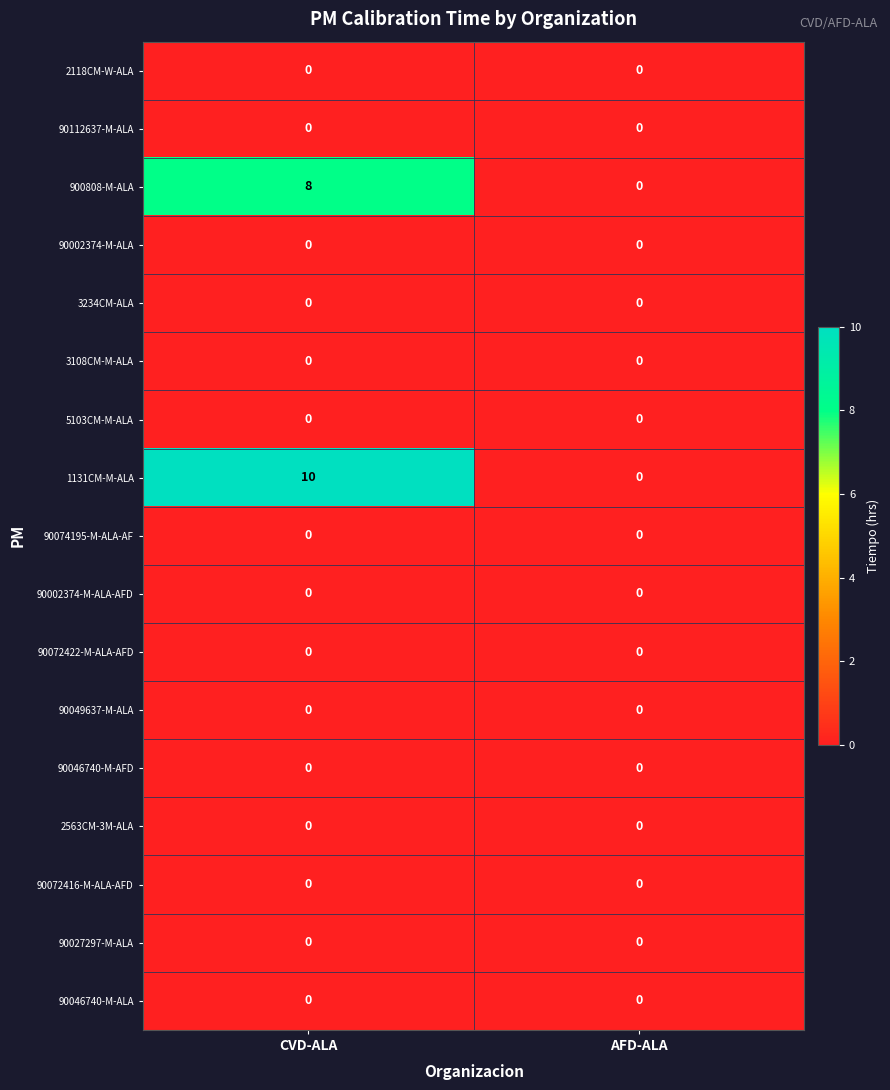

Which series has the largest total across all categories?

1131CM-M-ALA